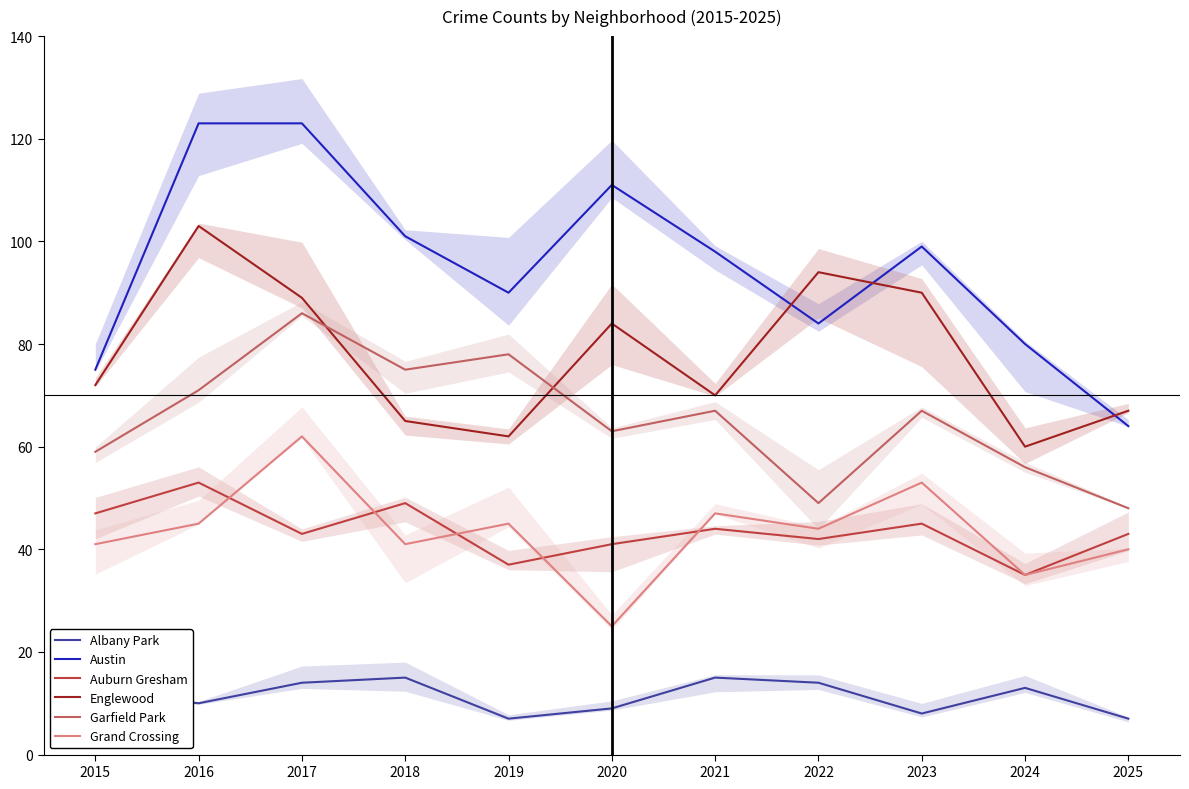

True or false: Austin and Auburn Gresham intersect in this chart.

False